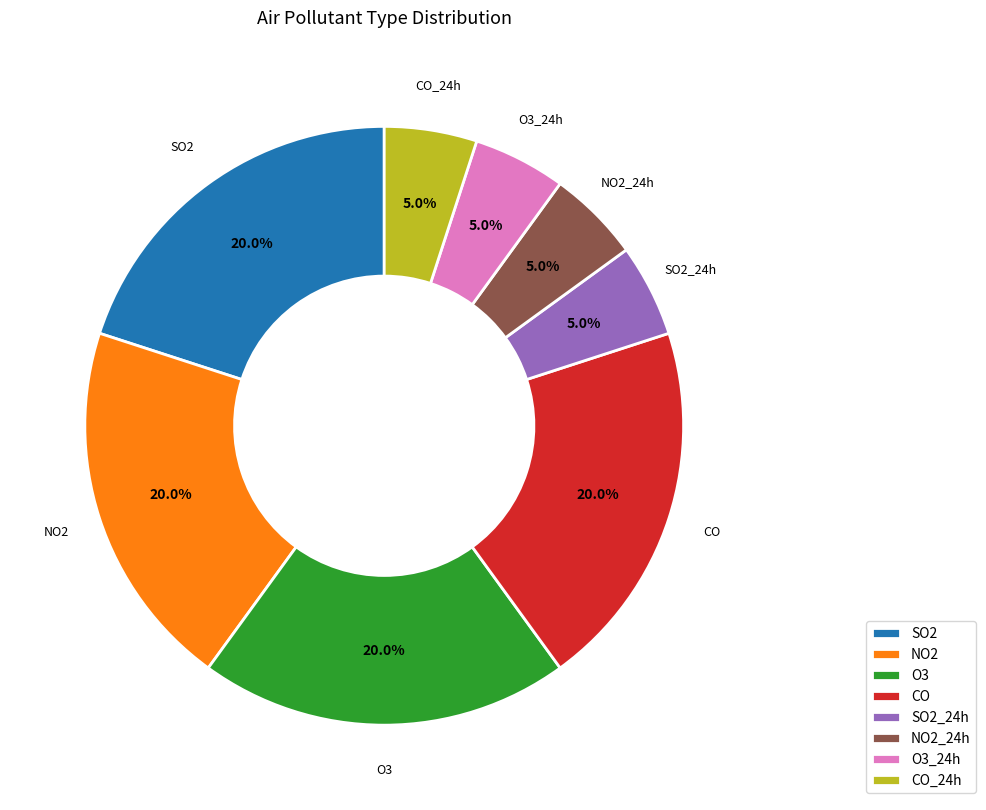

Combined, do O3 and SO2_24h account for over 50%?

No